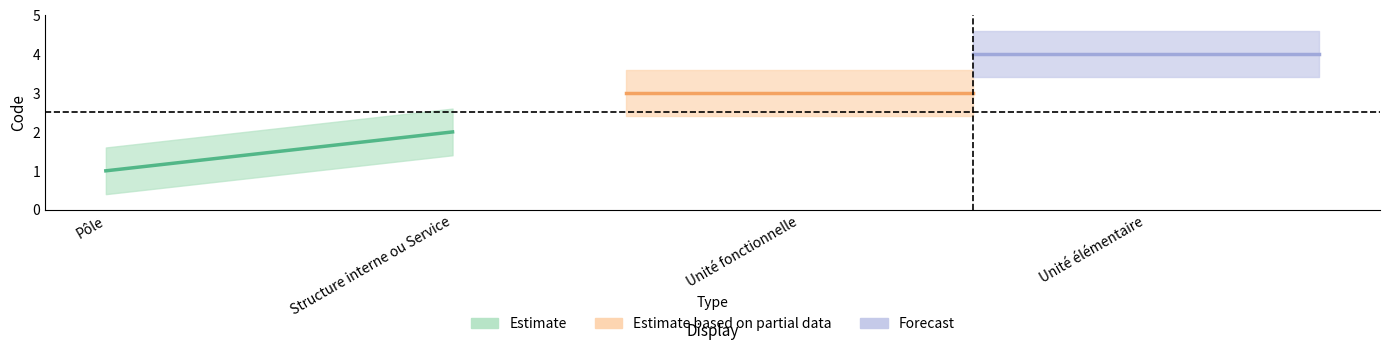

Approximately how many times larger is the value at Pôle compared to Unité élémentaire?

0.2